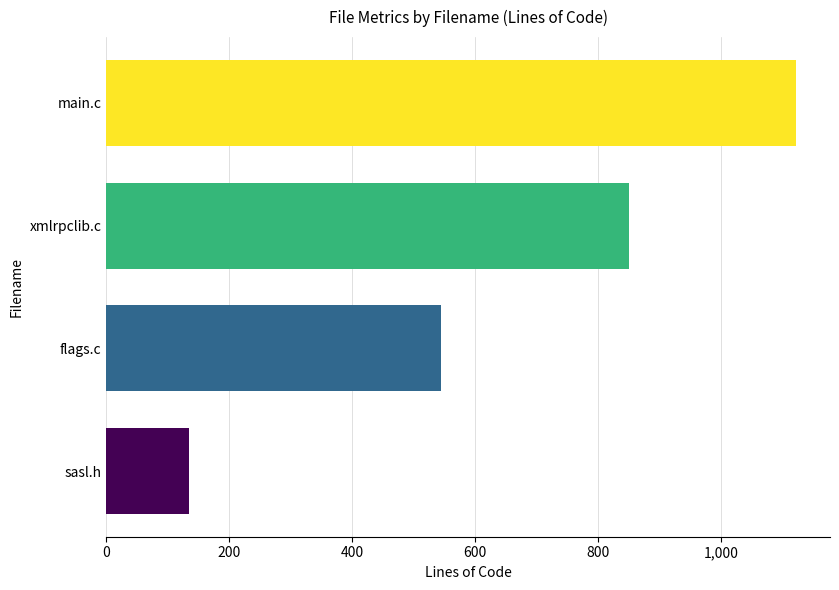

Which has a higher value, flags.c or main.c?

main.c